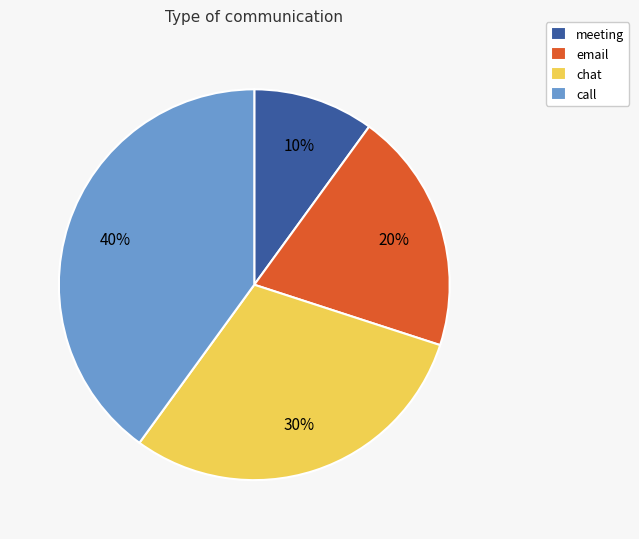

Does any single category account for the majority?

No